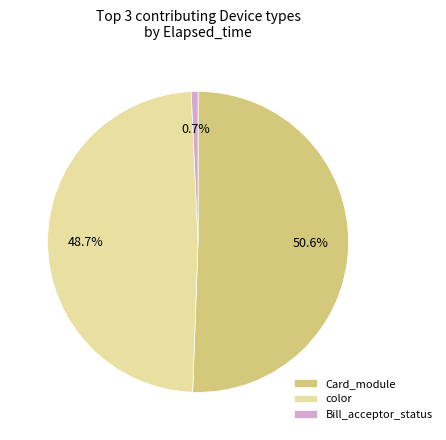

Is there a majority slice in this chart?

Yes